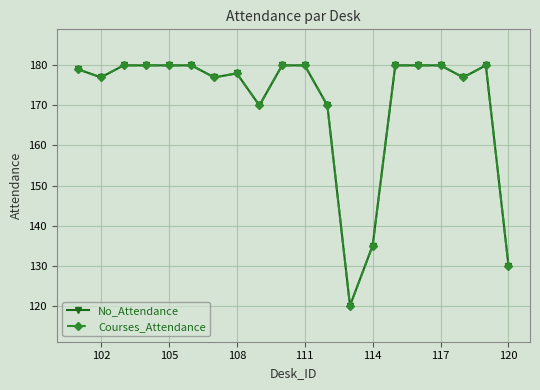

Is this an area chart (filled region under the line)?

No